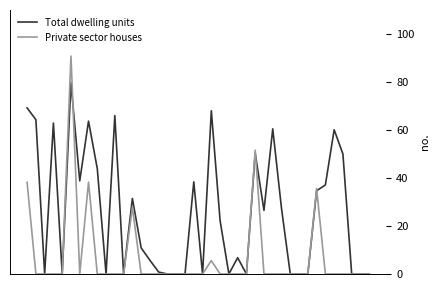

What are all the series names shown in the legend?

Total dwelling units, Private sector houses